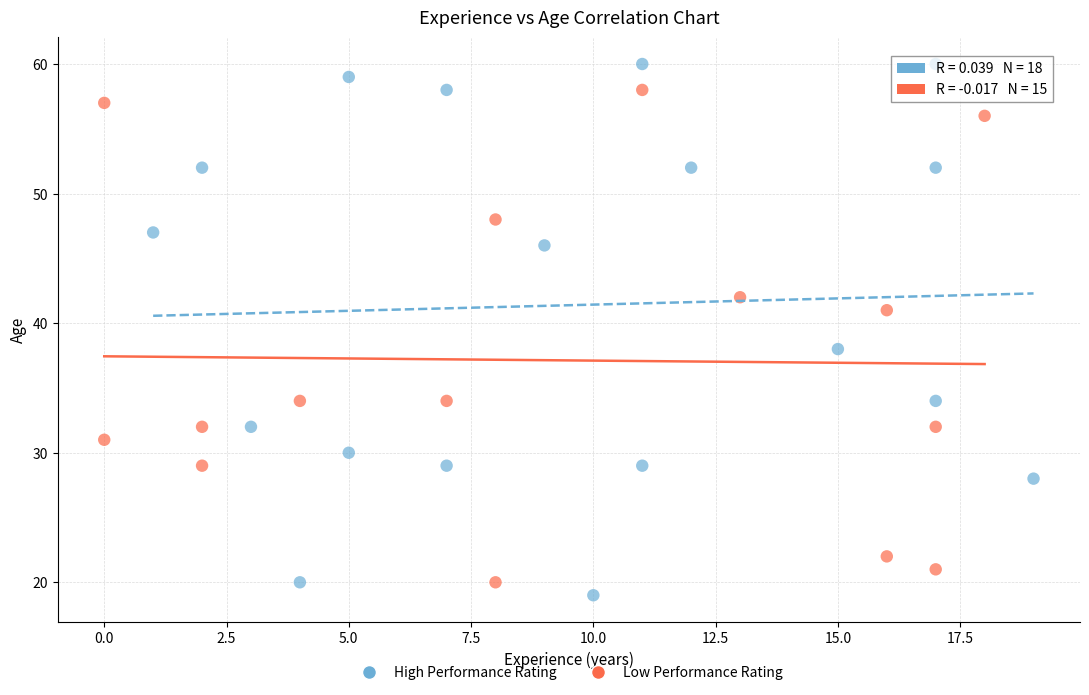

Which series has the largest Y range (max minus min)?

High Performance Rating